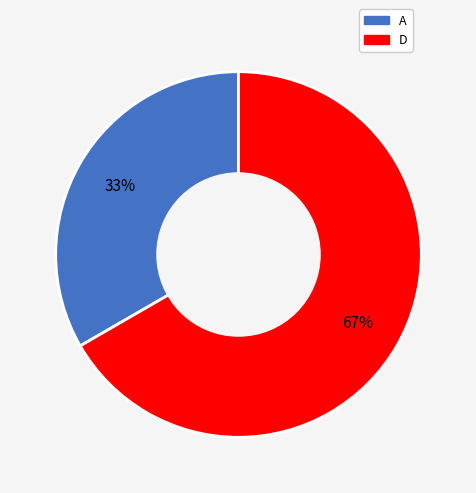

Do A and D together represent more than half of the pie?

Yes